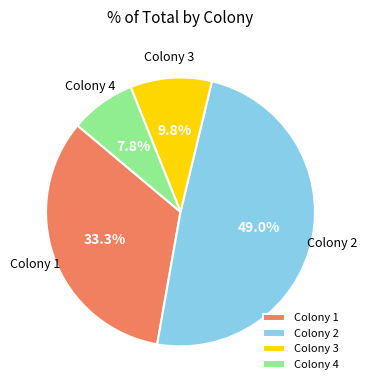

Which slice is the smallest?

Colony 4